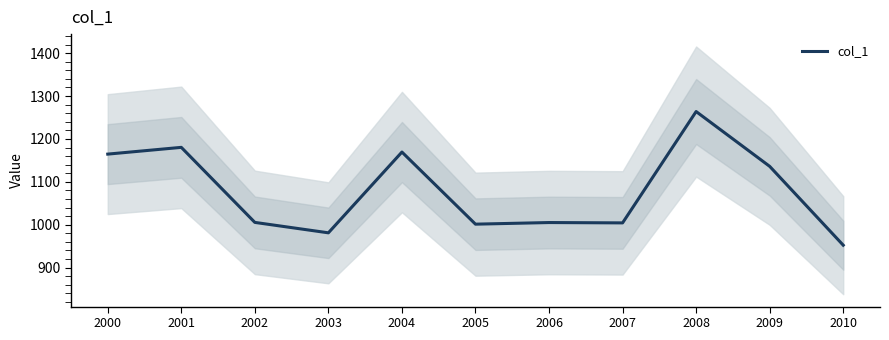

What is the value of the 6th point from the left?

1001.3